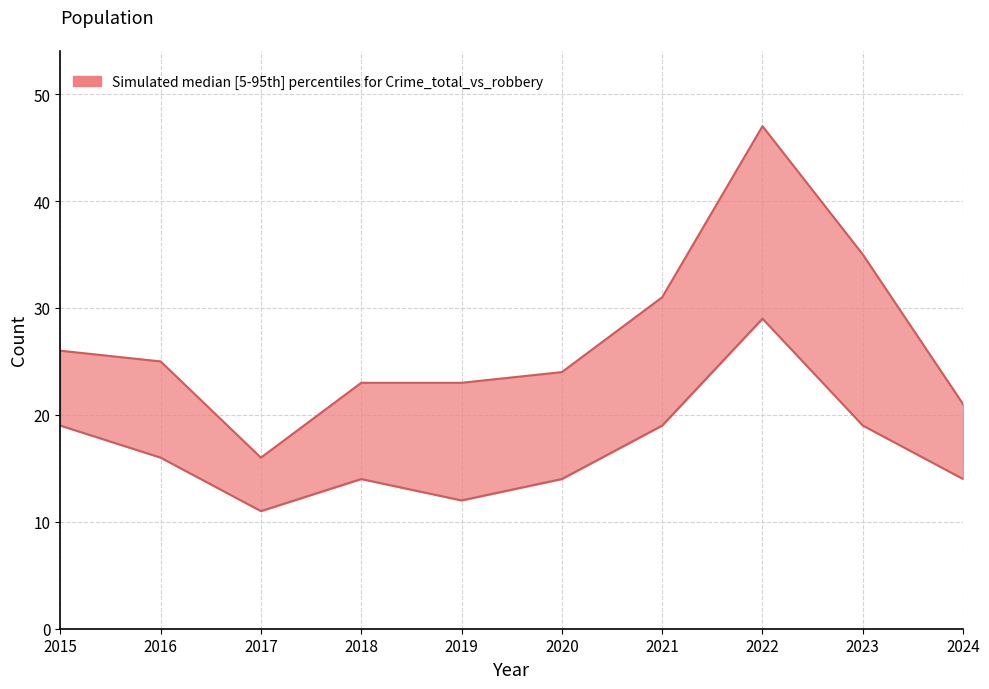

Does the chart display data point markers on the line(s)?

No